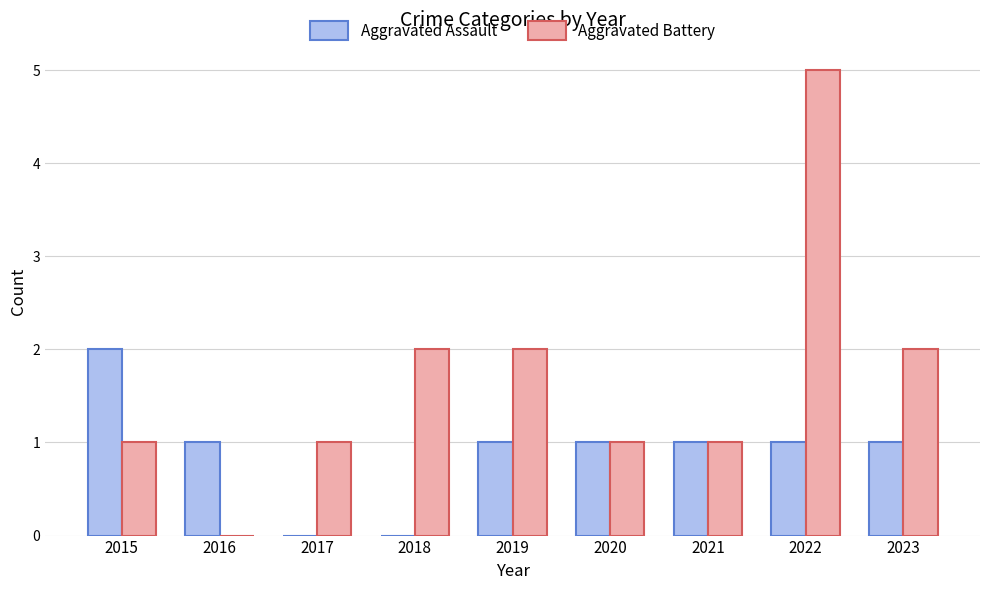

Read the Aggravated Battery value at 2022.

5